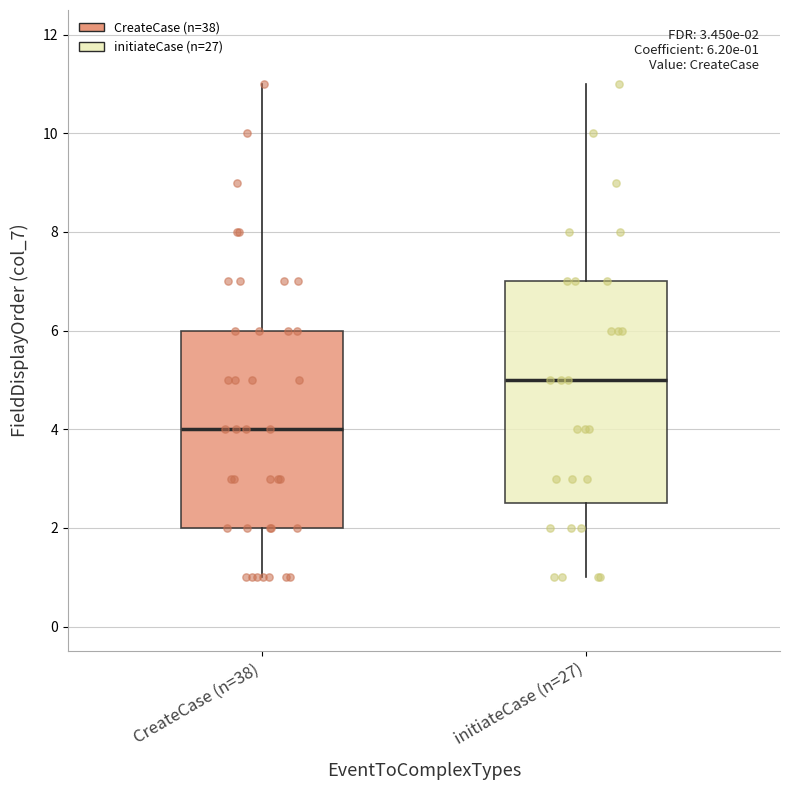

Which box has the highest median line?

initiateCase (n=27)